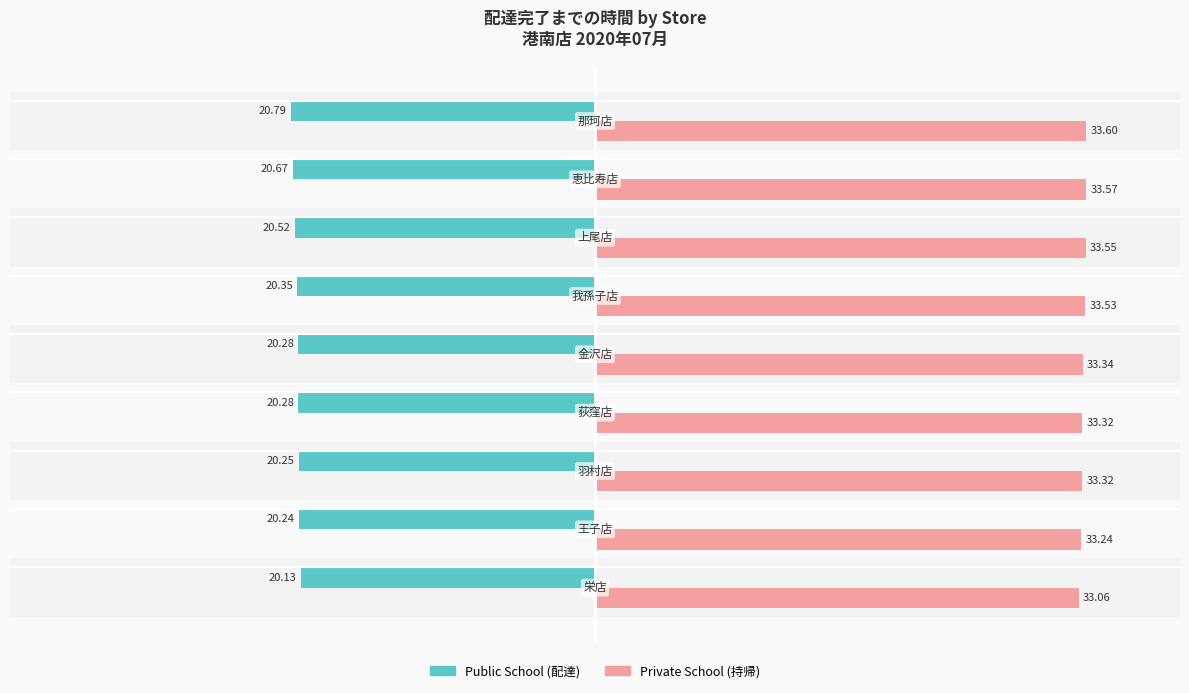

Reading right to left, what are all the values shown in this chart?

Public School: -20.8	-20.7	-20.5	-20.4	-20.3	-20.3	-20.2	-20.2	-20.1
Private School: 33.6	33.6	33.5	33.5	33.3	33.3	33.3	33.2	33.1